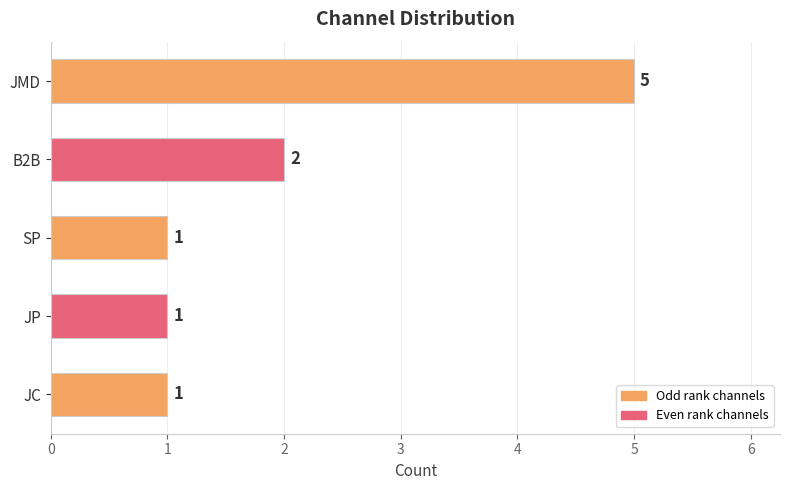

Reading top to bottom, list all the values displayed in this chart.

JMD=5	B2B=2	SP=1	JP=1	JC=1